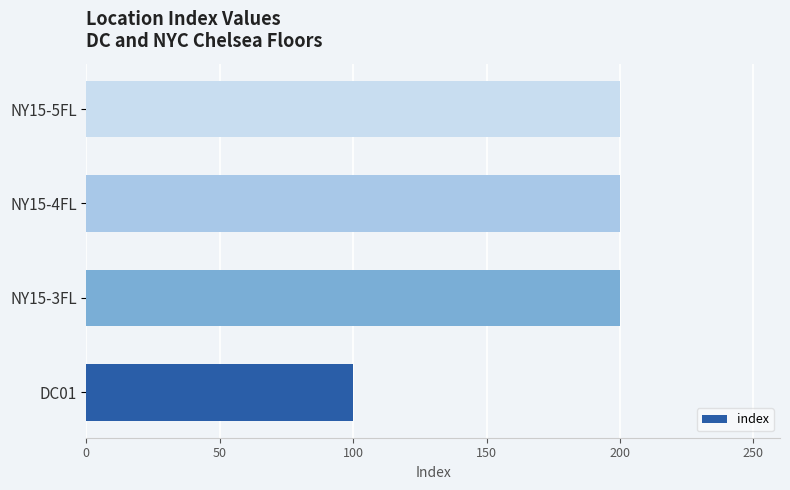

What is the difference between the second highest and minimum values?

100